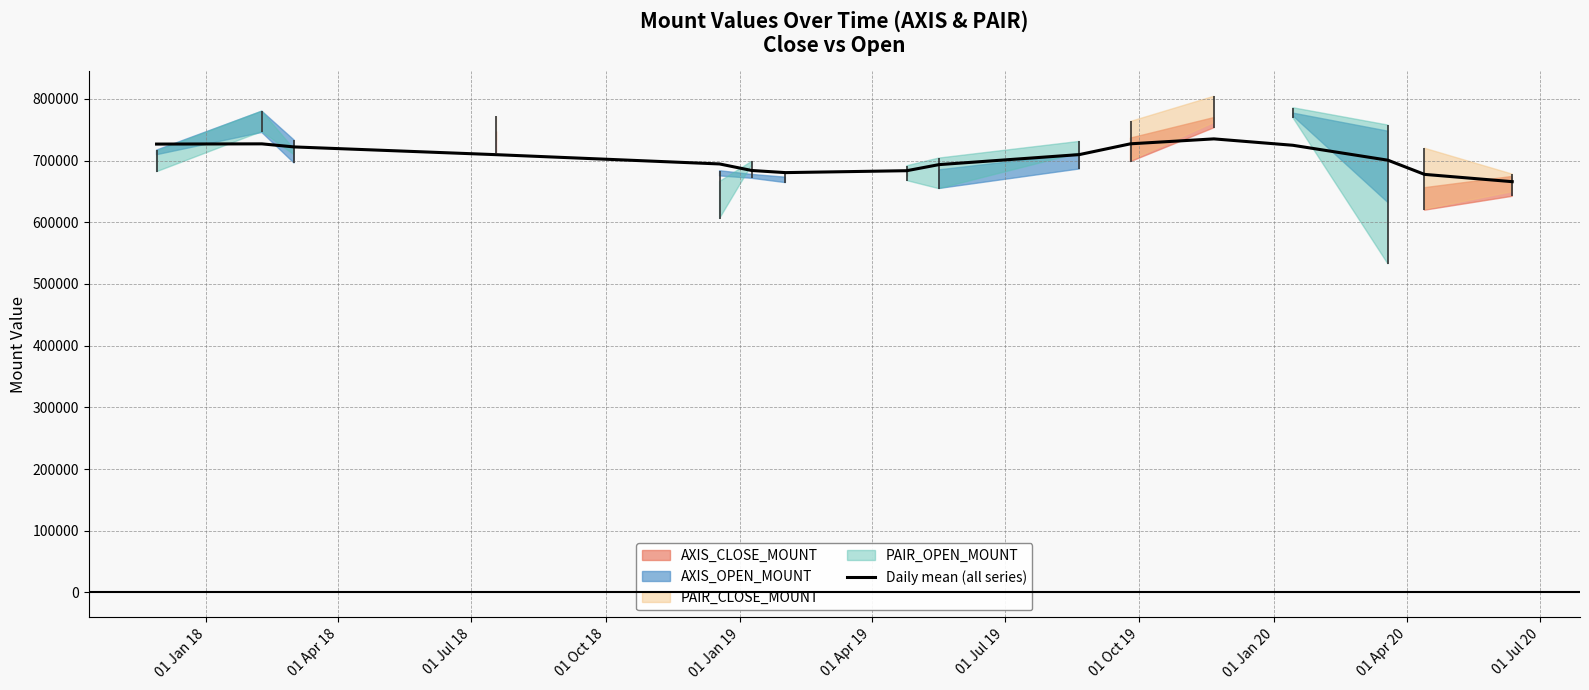

What is the minimum value for Daily mean (all series)?

665730.4